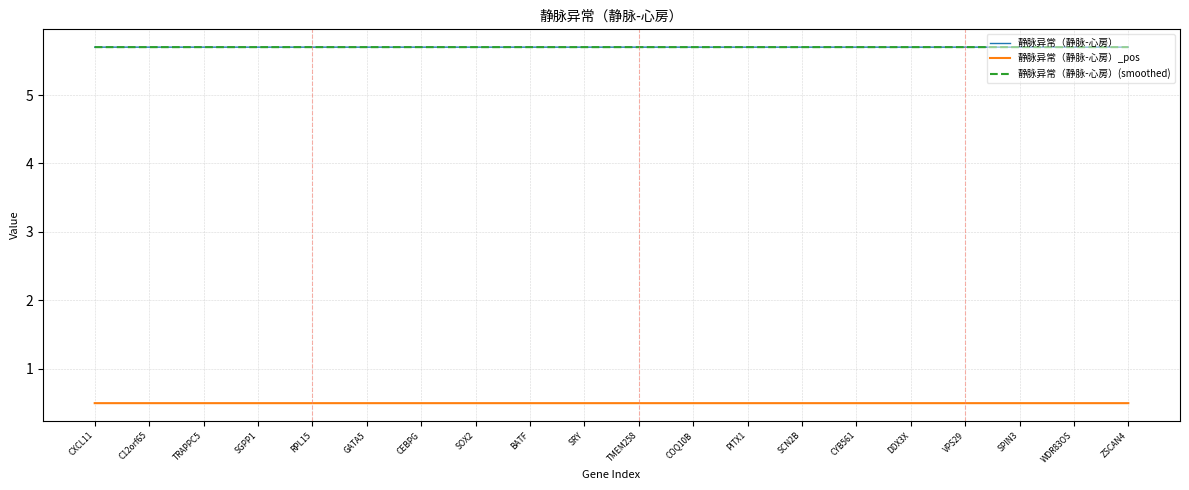

What position from the left is CEBPG?

7